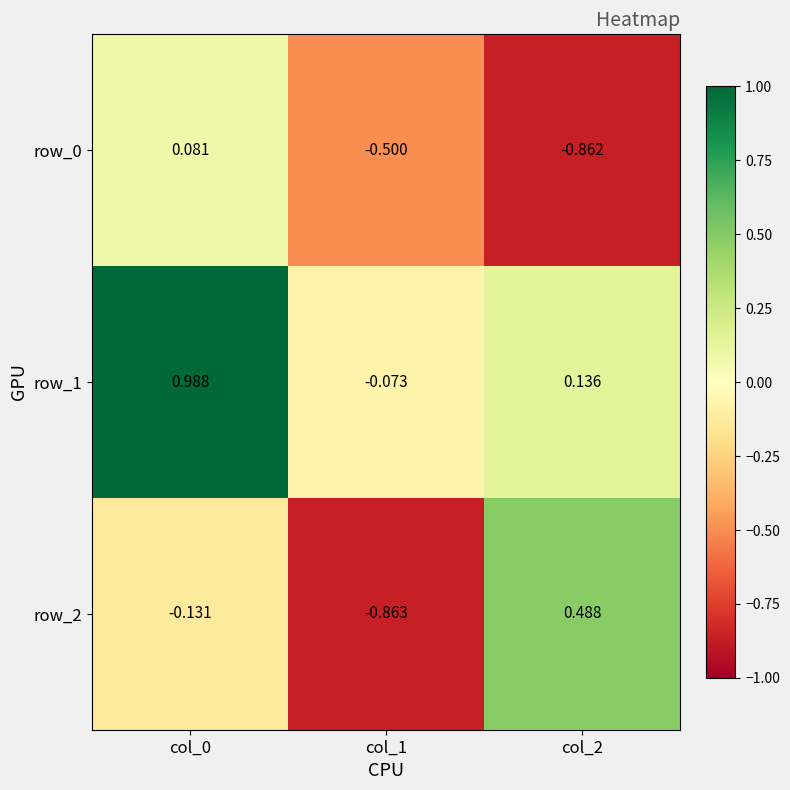

Is the value of row_1 at col_0 greater than the value of row_2 at col_0?

Yes